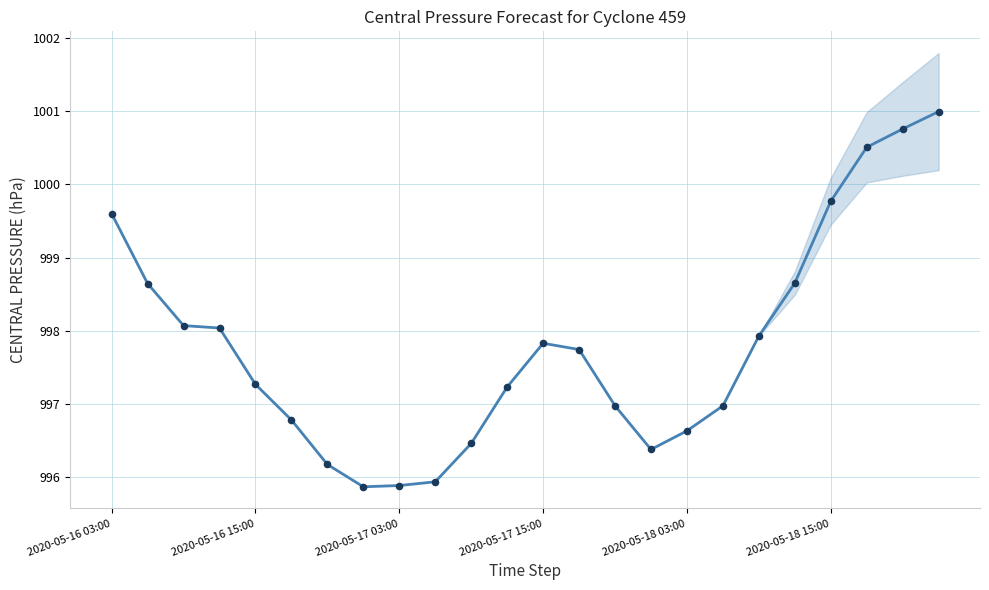

Which has a higher value, 2020-05-16 03:00 or 9?

2020-05-16 03:00